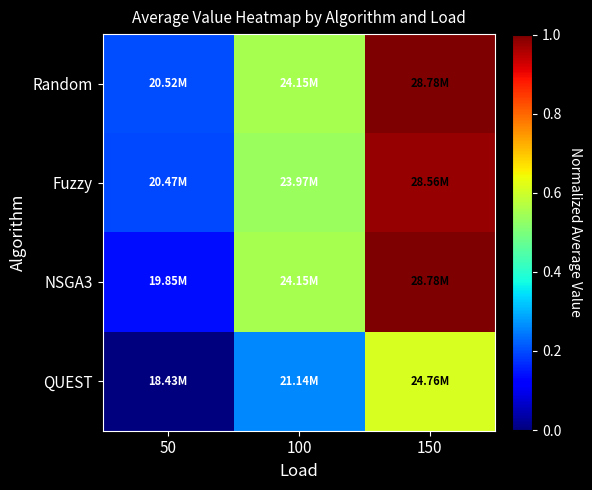

List the series in order of their peak value, lowest first.

QUEST, Fuzzy, Random, NSGA3